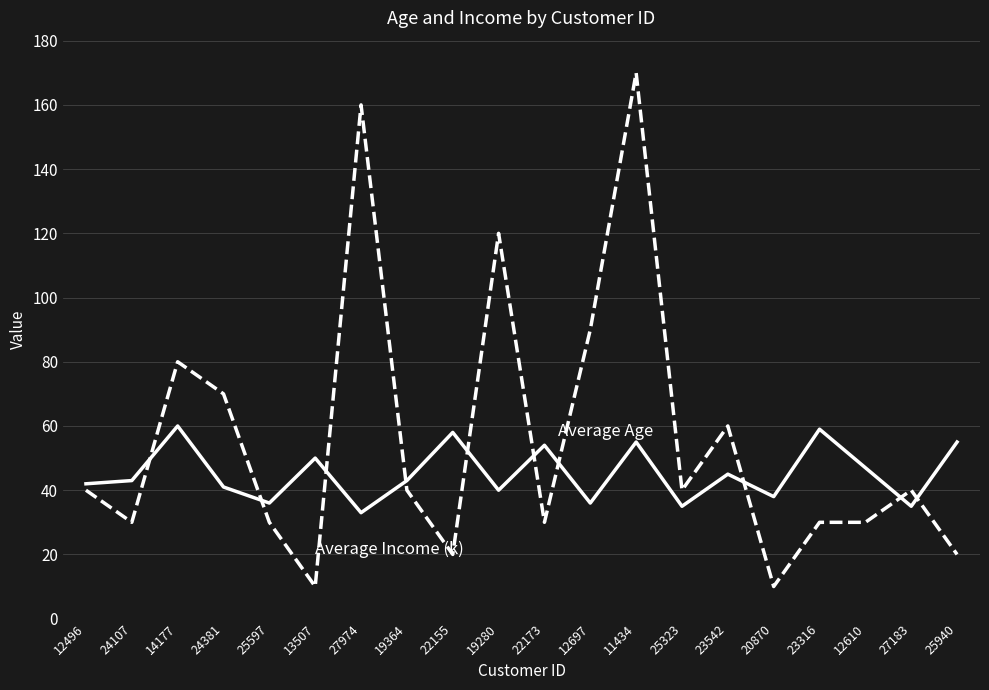

What is the difference between the highest and lowest values at 19280?

80